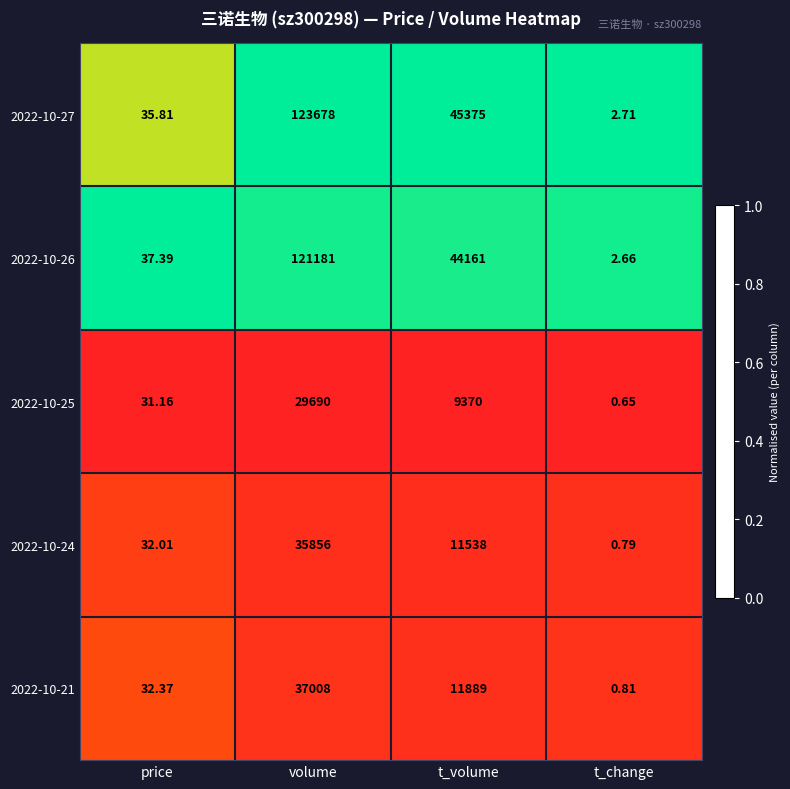

Which category has the lowest value across all series?

t_change